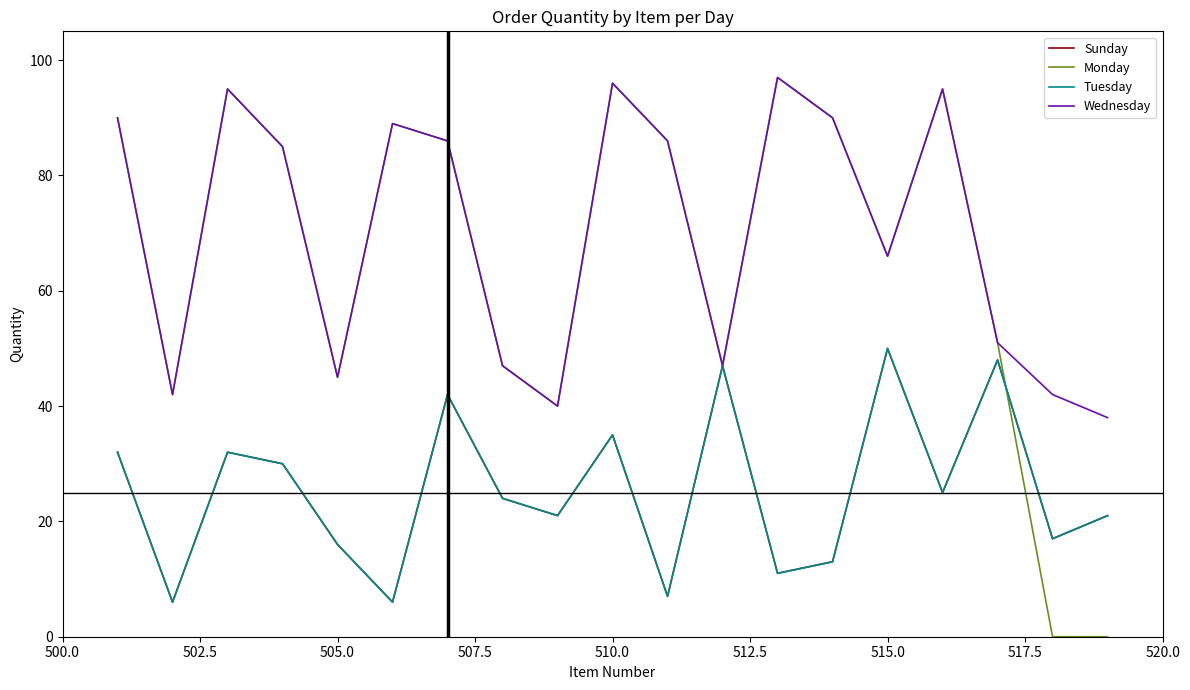

What is the maximum value shown in the chart?

97